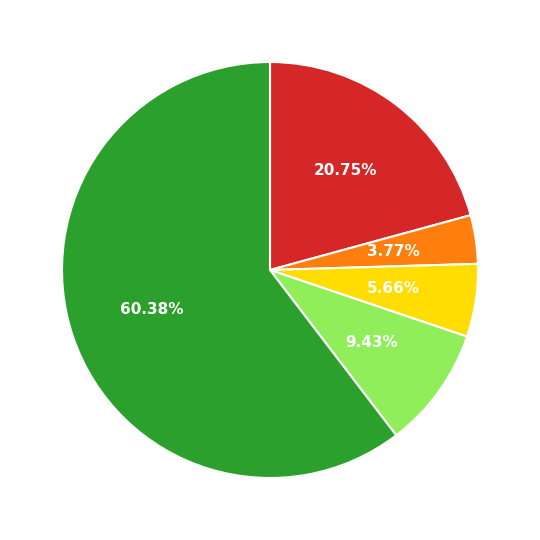

Is there any slice that represents more than half of the pie?

Yes